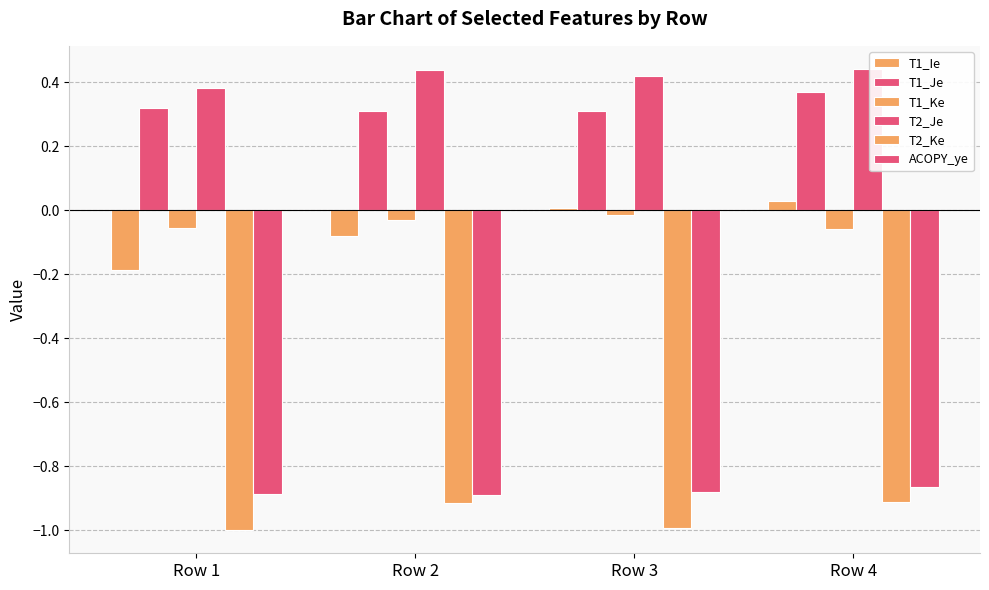

Reading left to right, list all the values displayed in this chart.

T1_Ie: -0.2	-0.1	0.0	0.0
T1_Je: 0.3	0.3	0.3	0.4
T1_Ke: -0.1	-0.0	-0.0	-0.1
T2_Je: 0.4	0.4	0.4	0.4
T2_Ke: -1.0	-0.9	-1.0	-0.9
ACOPY_ye: -0.9	-0.9	-0.9	-0.9